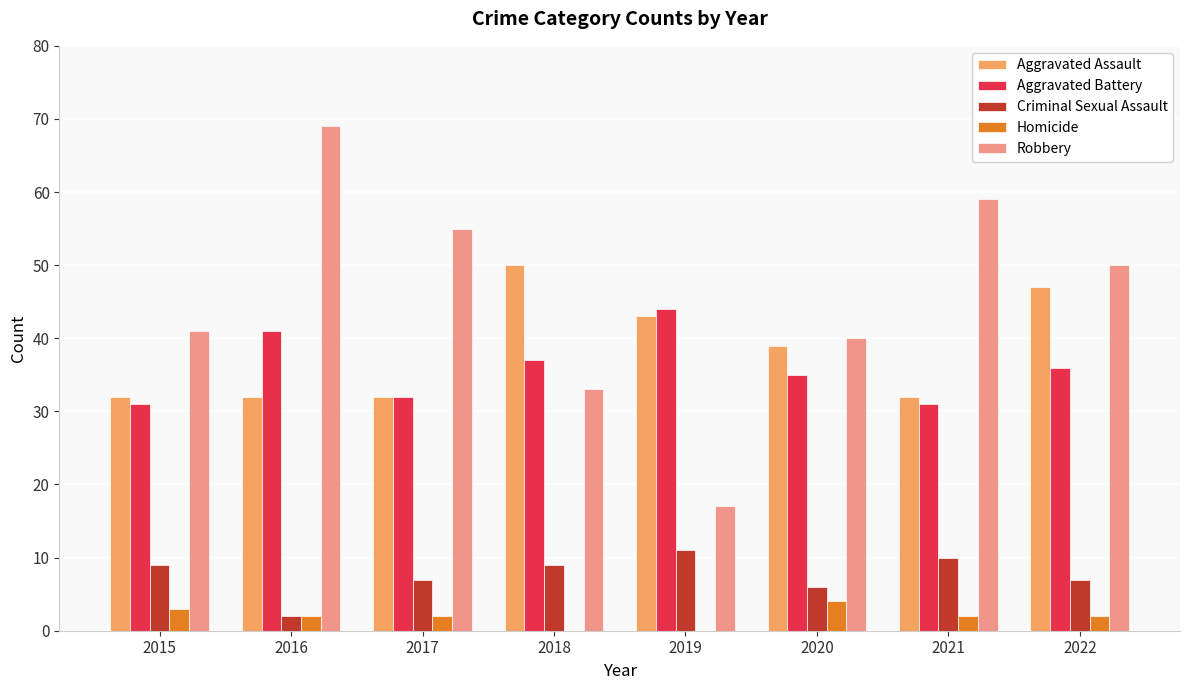

What are all the series names shown in the legend?

Aggravated Assault, Aggravated Battery, Criminal Sexual Assault, Homicide, Robbery